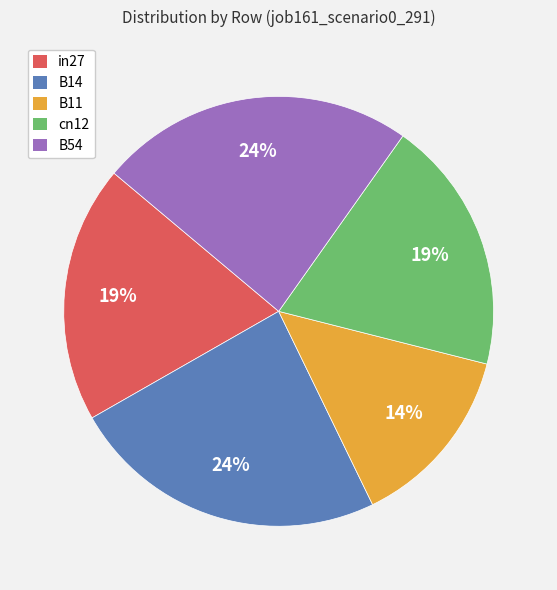

To the nearest percent, what is the average slice percentage?

20%